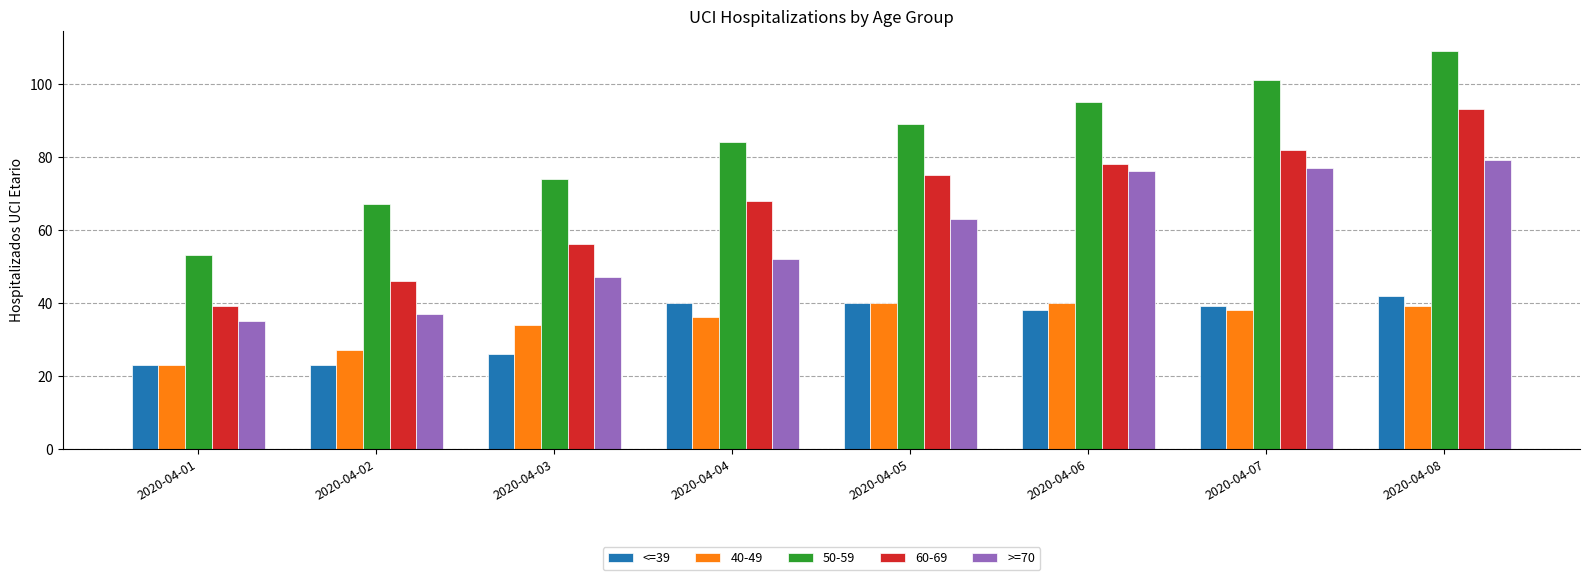

Between 2020-04-07 and 2020-04-08, which series saw the biggest shift?

60-69